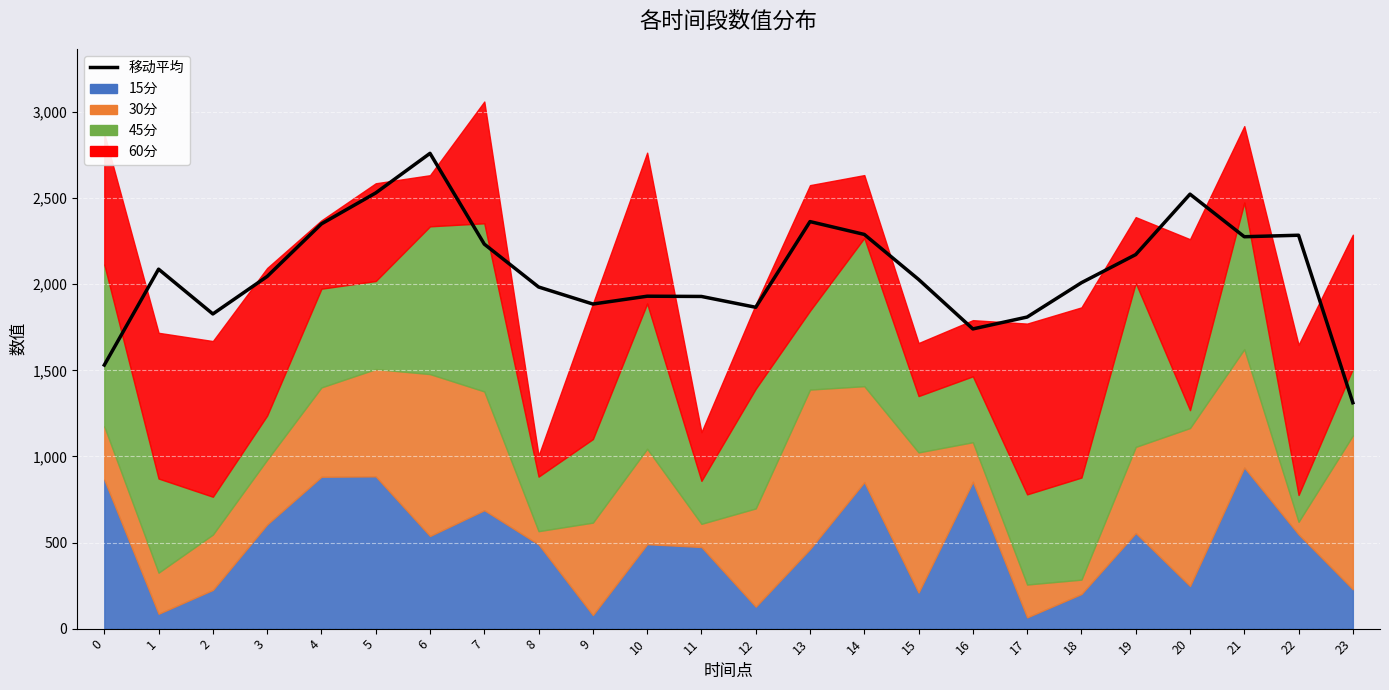

Rank the categories by value from lowest to highest.

23, 0, 16, 17, 2, 12, 9, 11, 10, 8, 18, 15, 3, 1, 19, 7, 21, 22, 14, 4, 13, 20, 5, 6